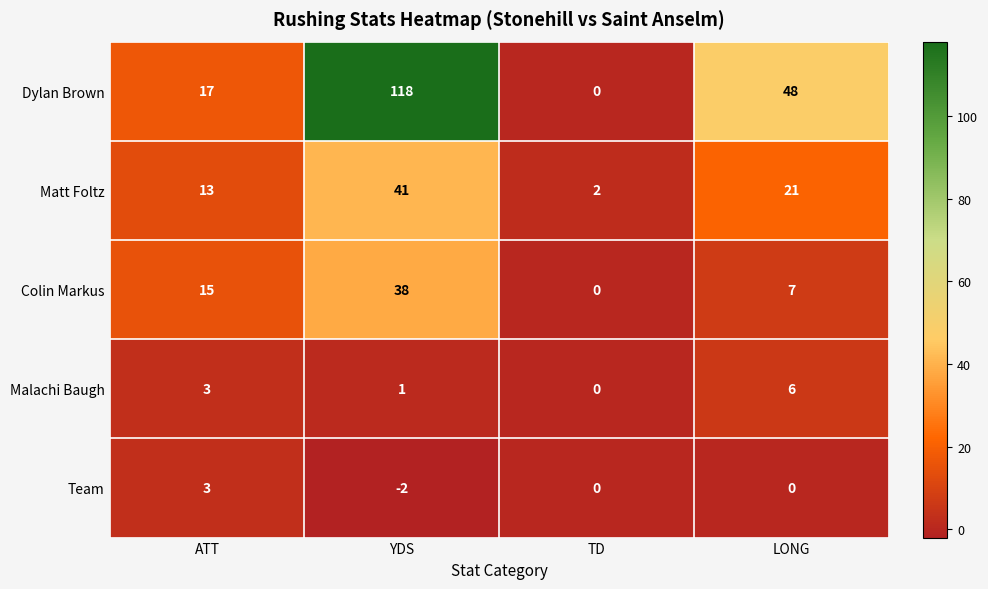

Which series has the largest total across all categories?

Dylan Brown